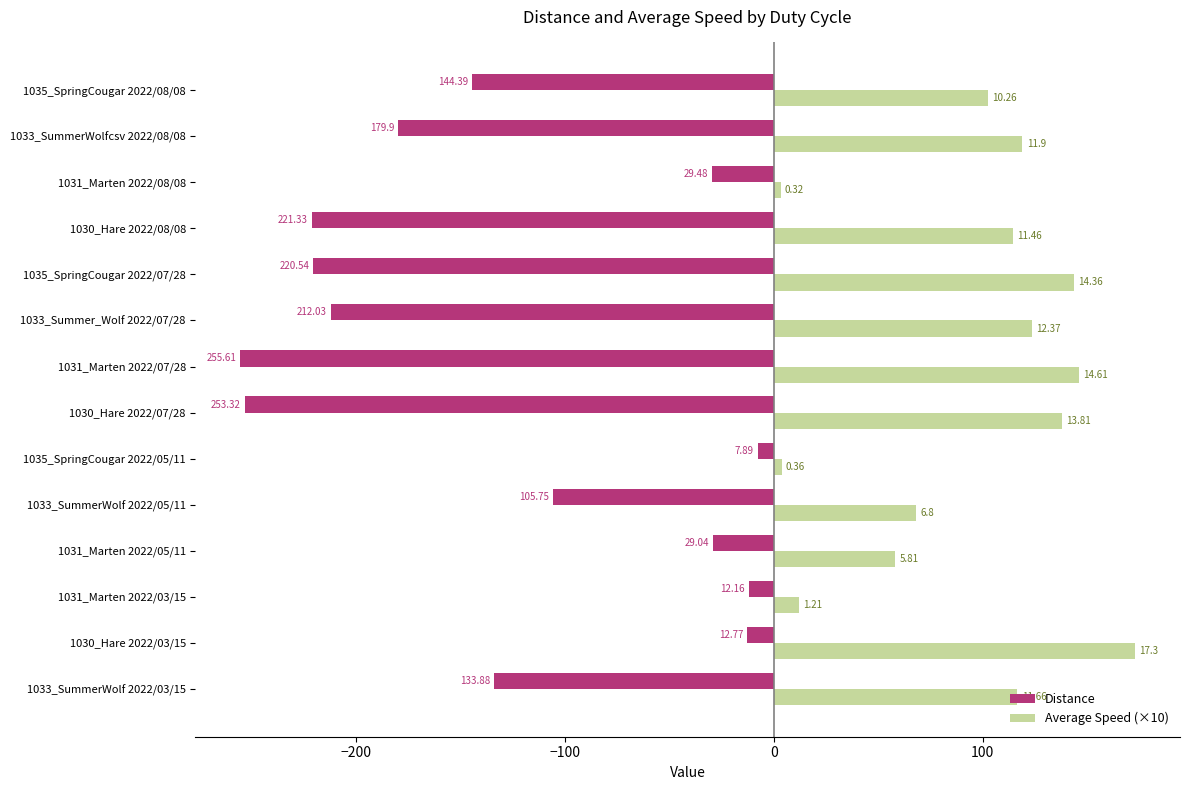

At how many categories does at least one series exceed 146?

2